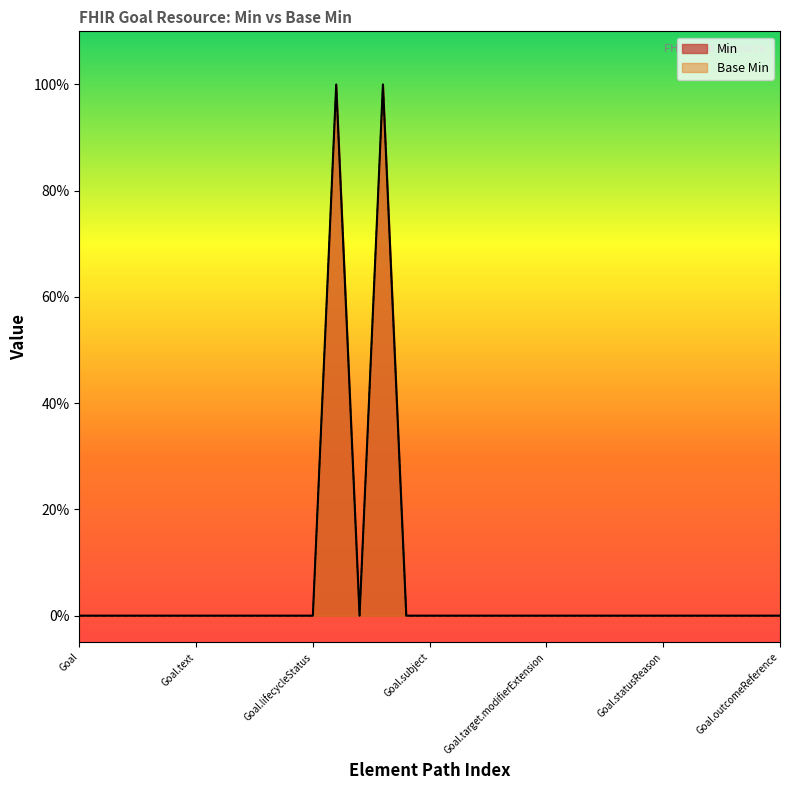

Does the chart display data point markers on the line(s)?

No